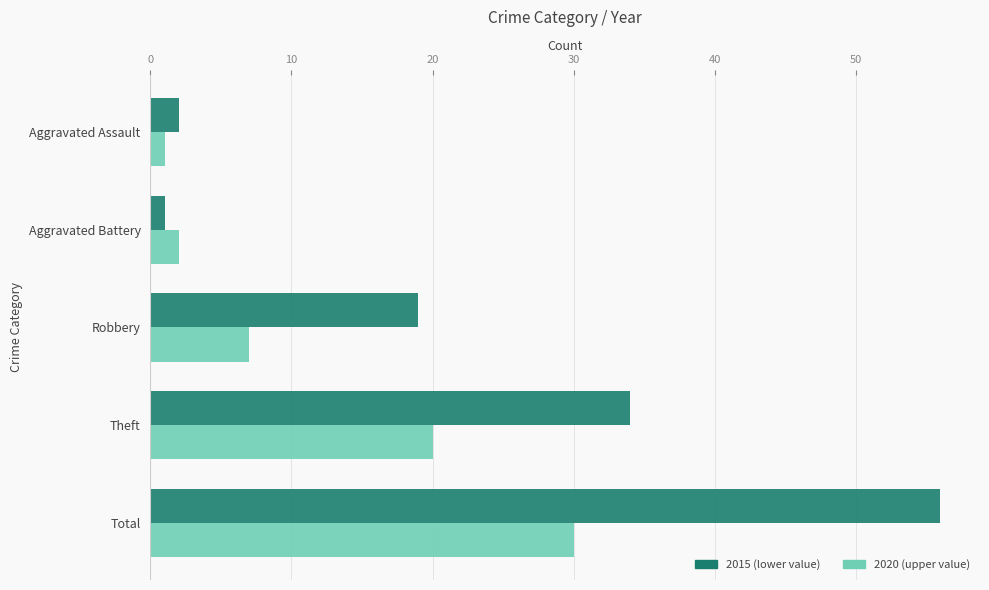

Which category has the highest value across all series?

Total